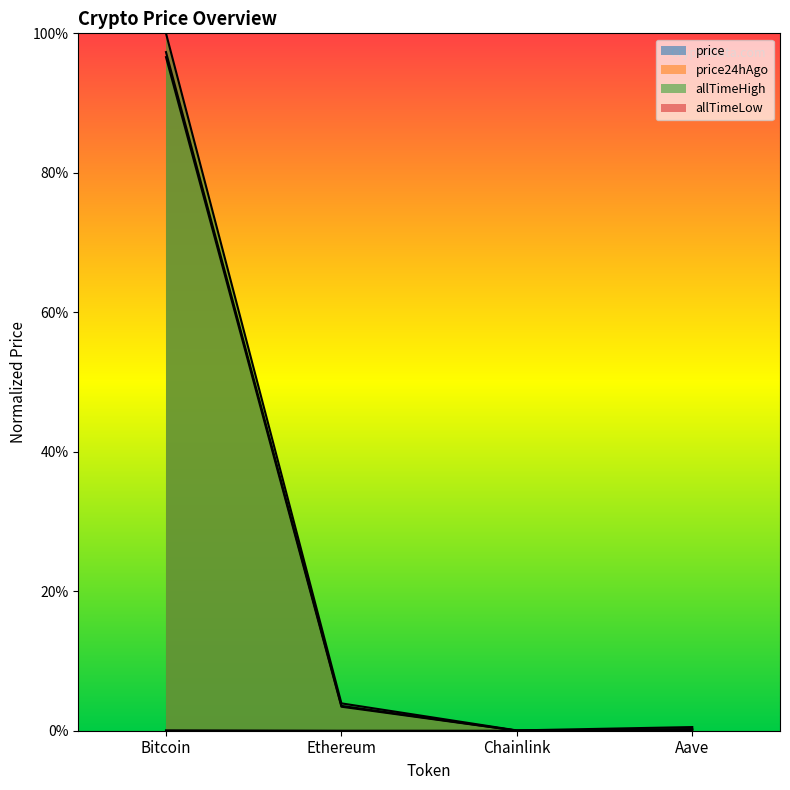

What is the average value of the allTimeHigh series?

0.3